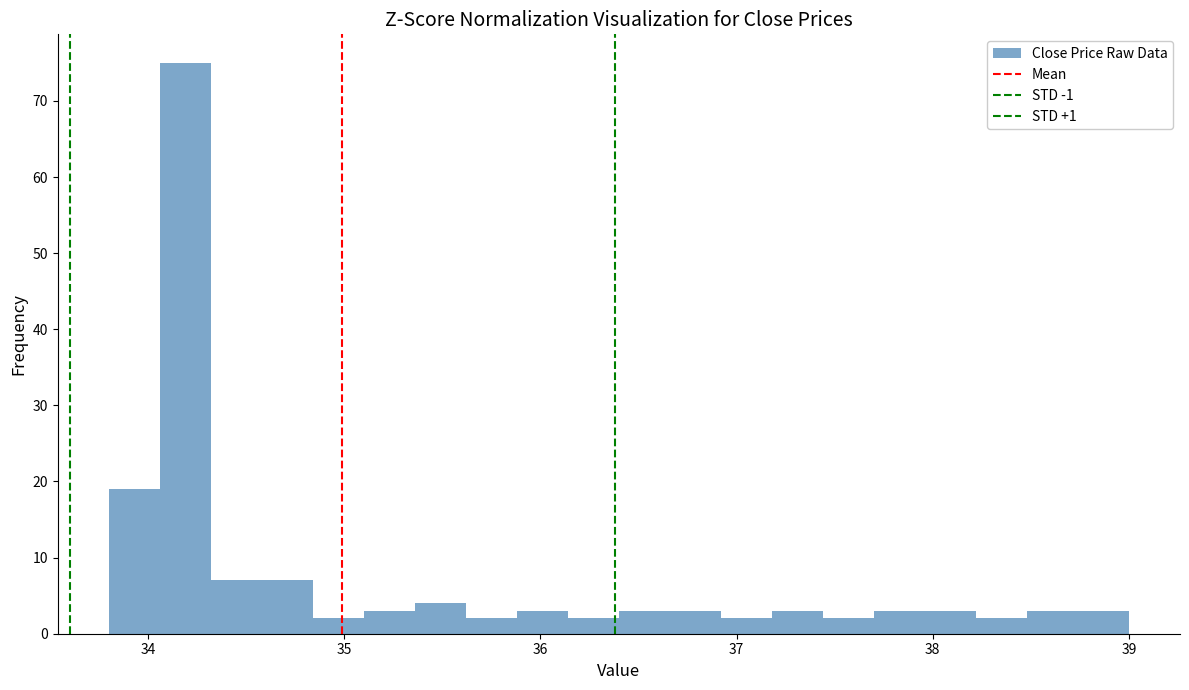

Read against the x-axis, roughly where is the centre of the tallest bar?

34.2